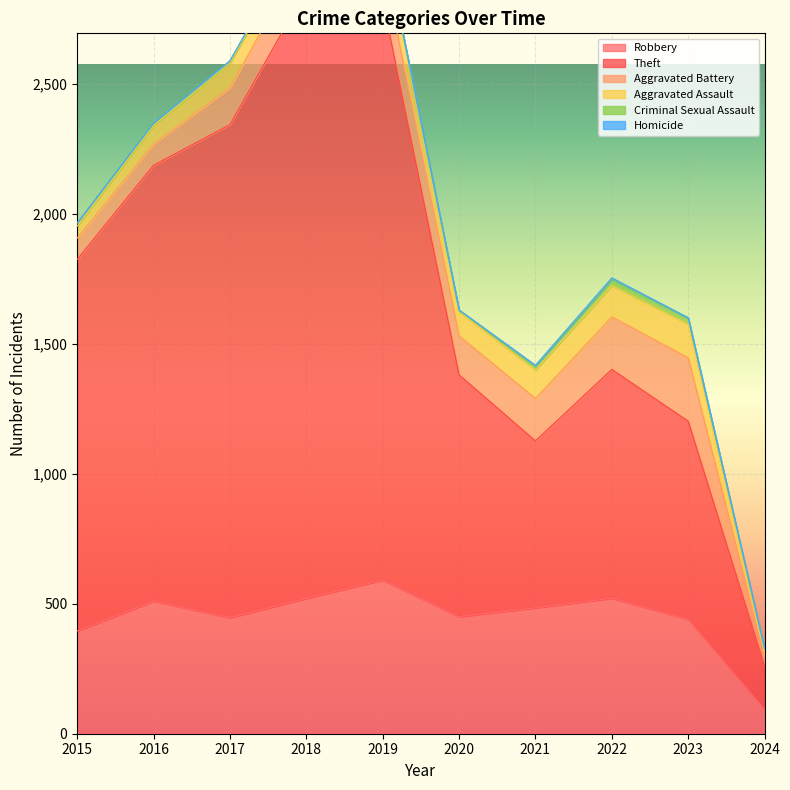

Which series has the widest spread of values?

Theft